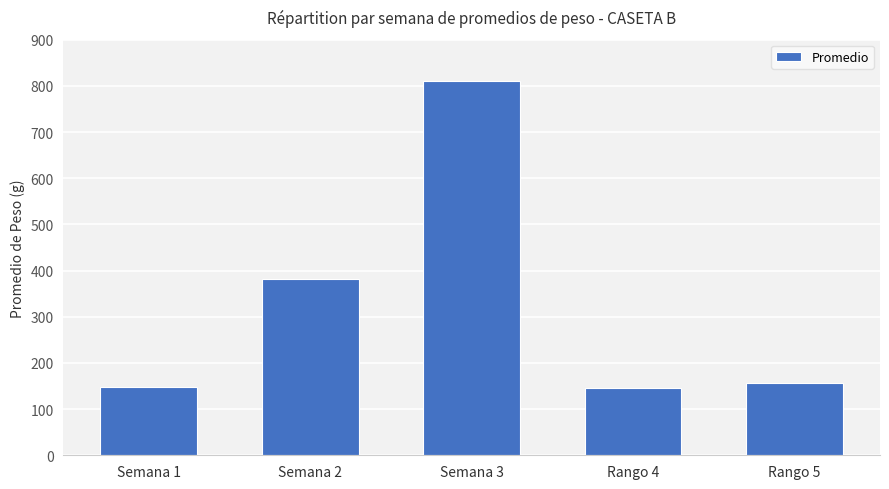

Is it true that the value at Semana 2 is 382.0?

True